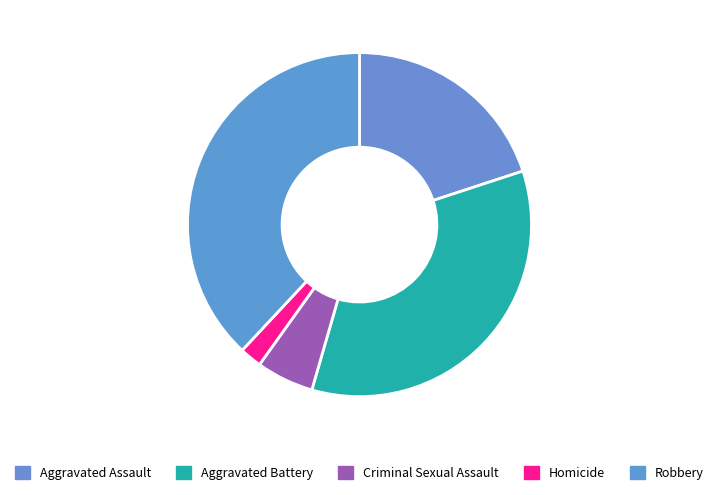

Count the number of slices in the pie.

5